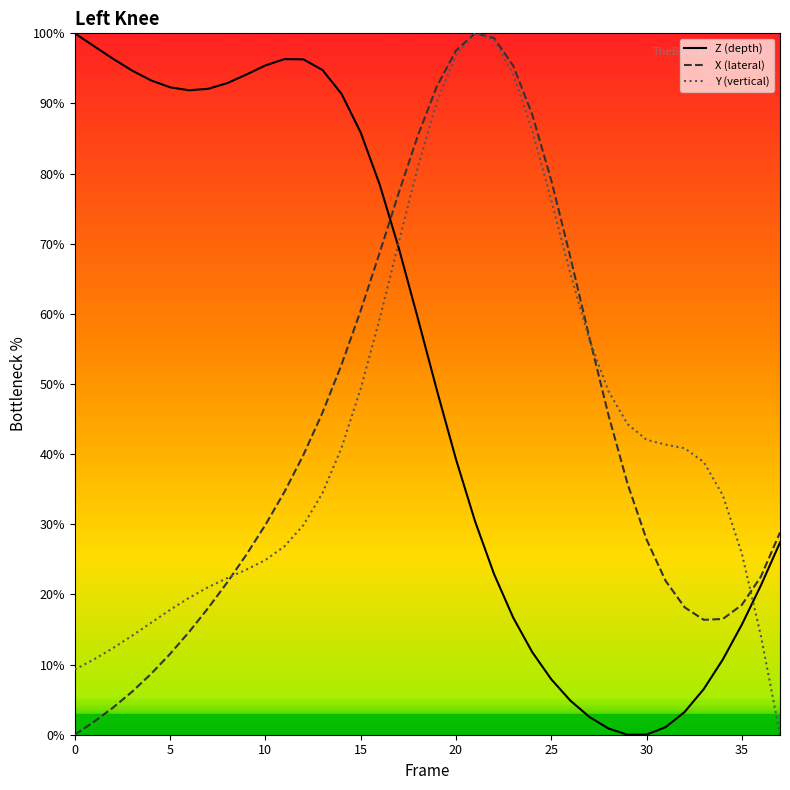

What is the maximum value for Y (vertical)?

100.0